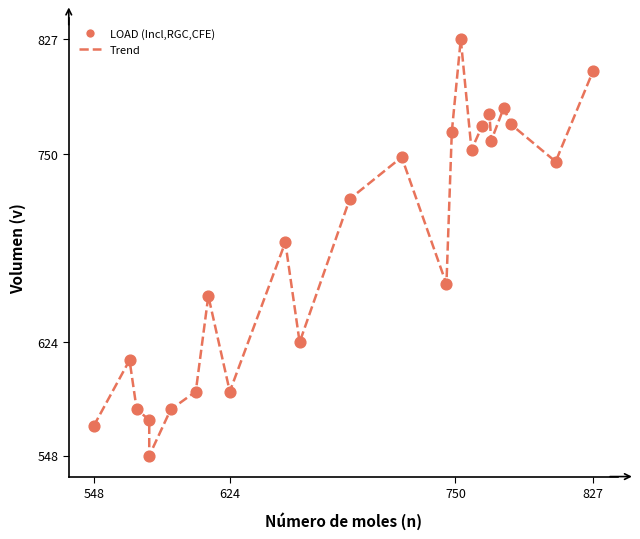

What Y value in the scatter plot is closest to 687?

691